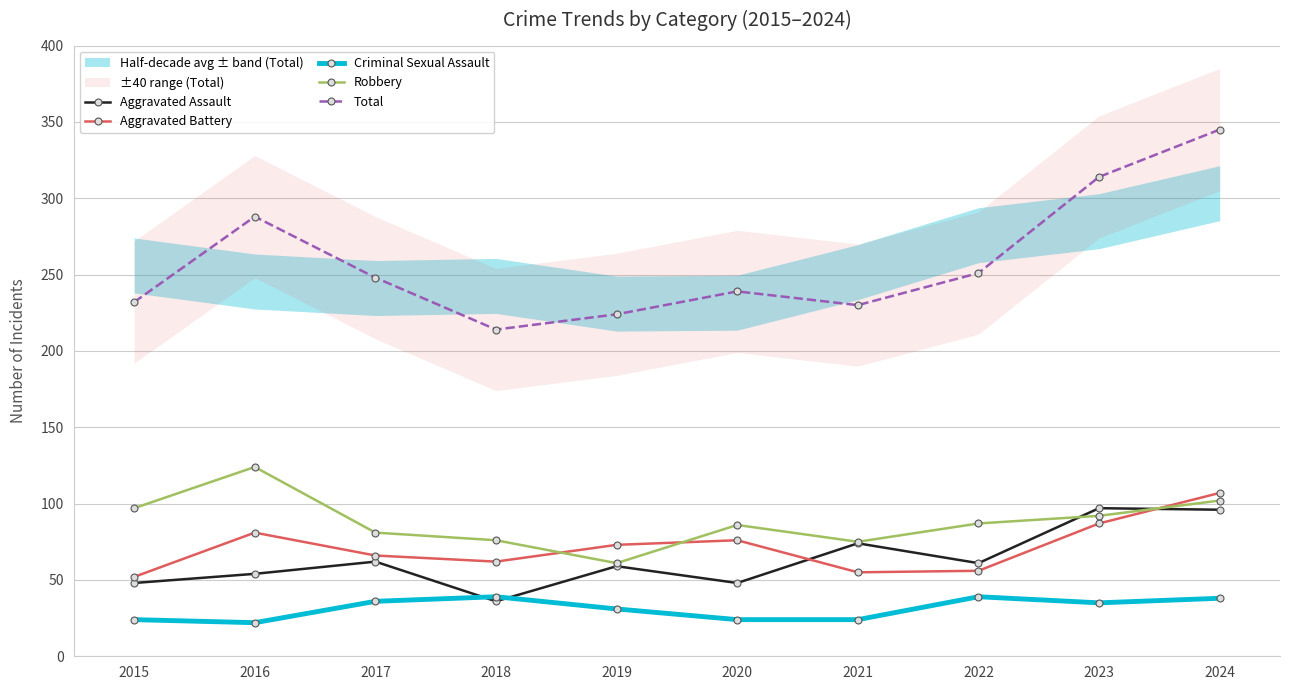

How many data points does each series have?

10